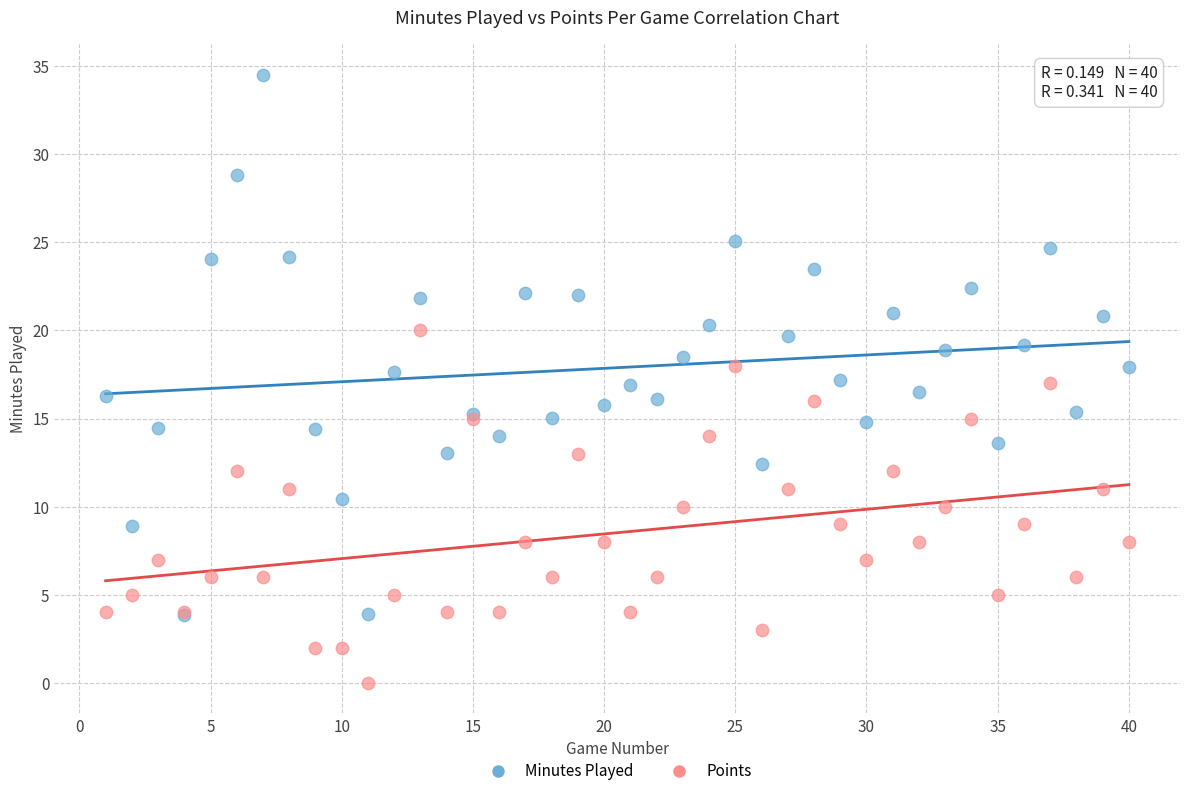

Which series contains the lowest Y value?

Points